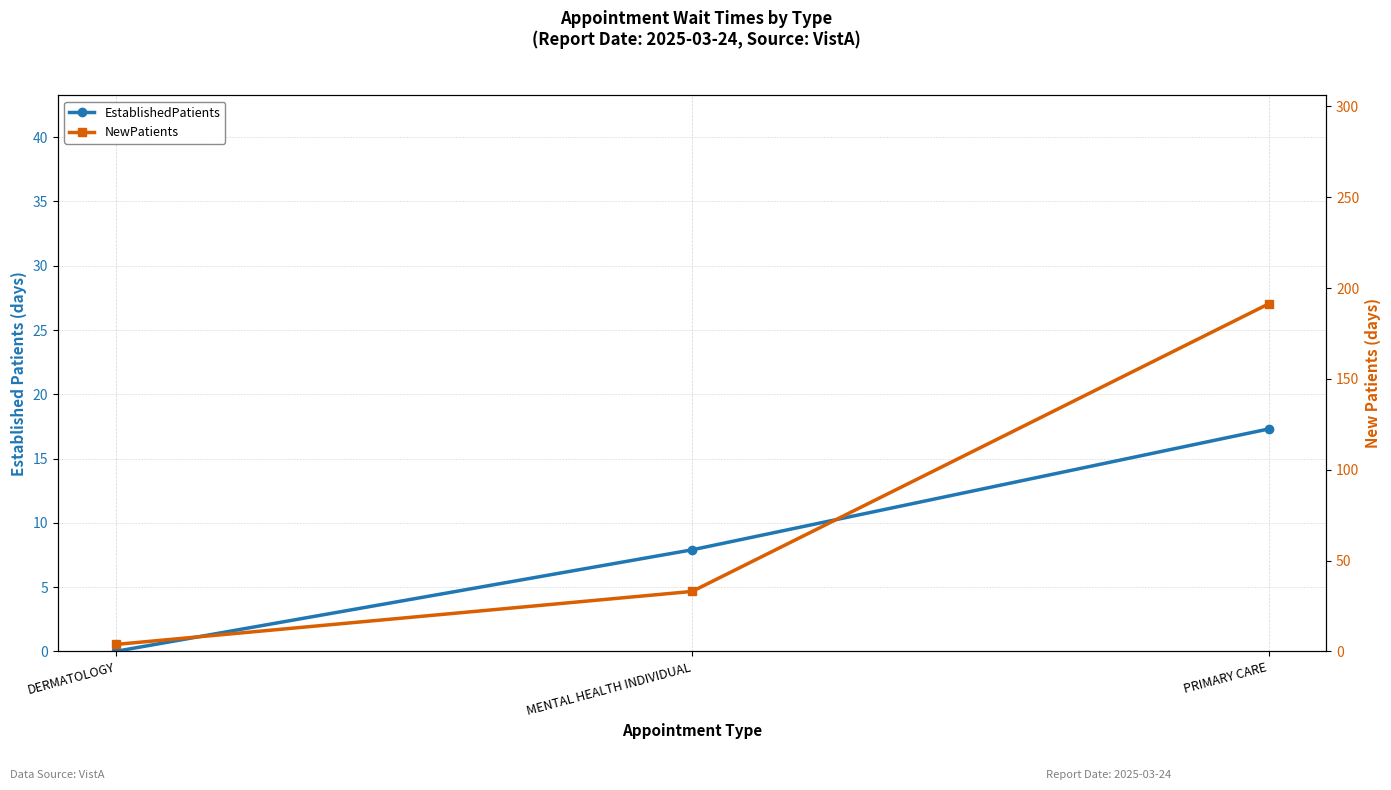

What is the greatest value displayed?

191.3